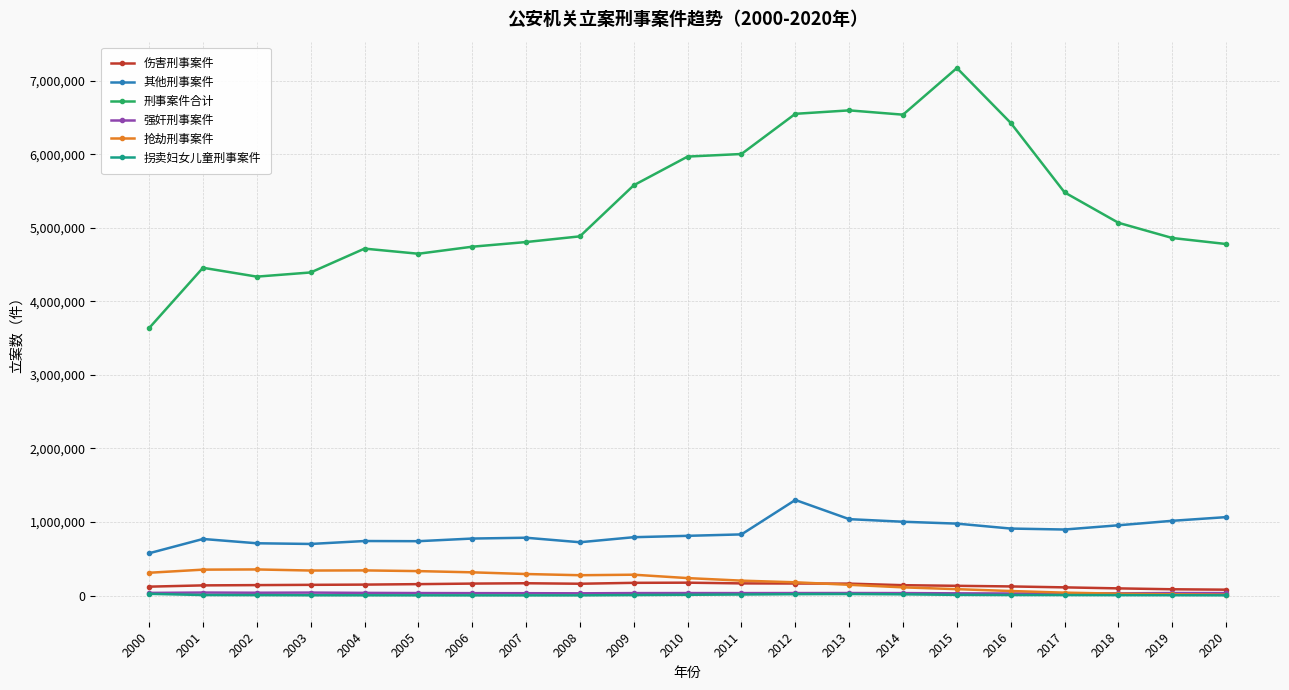

True or false: 抢劫刑事案件 and 其他刑事案件 cross at least once.

False